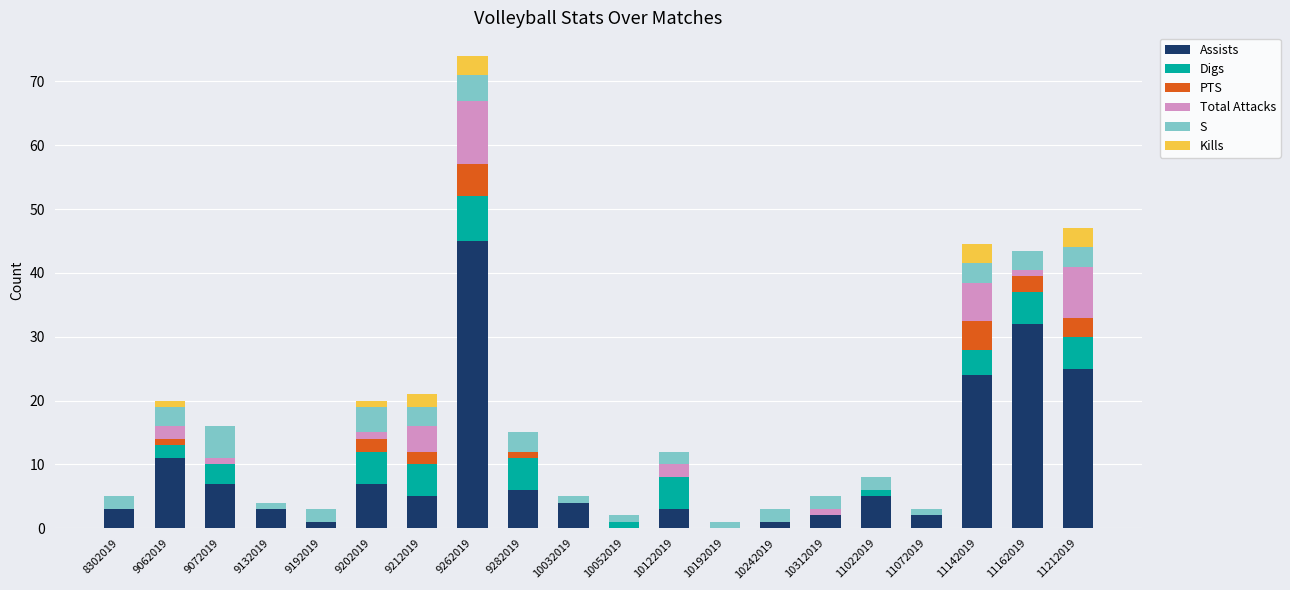

Count the number of categories in the chart.

20